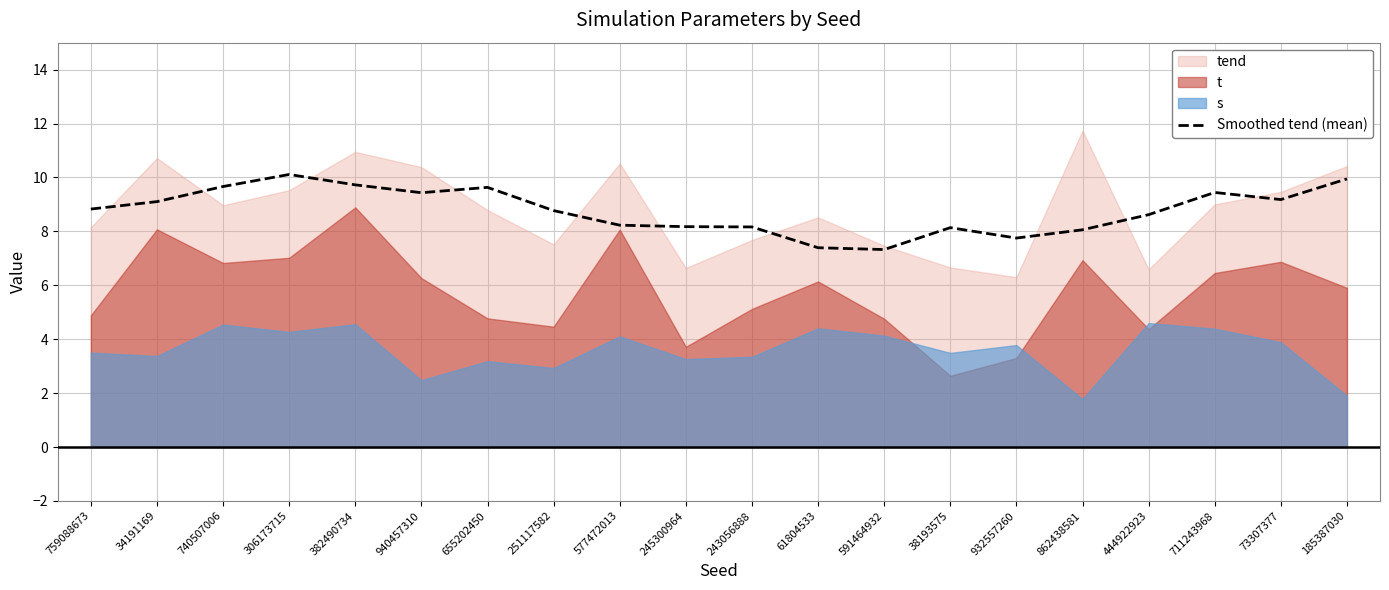

The Smoothed tend (mean) series shows 7.8 at 932557260. True or false?

True